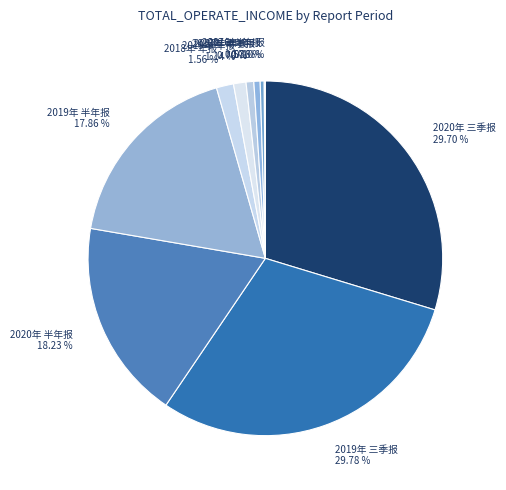

Does 2019年 三季报 represent more than half of the total?

No